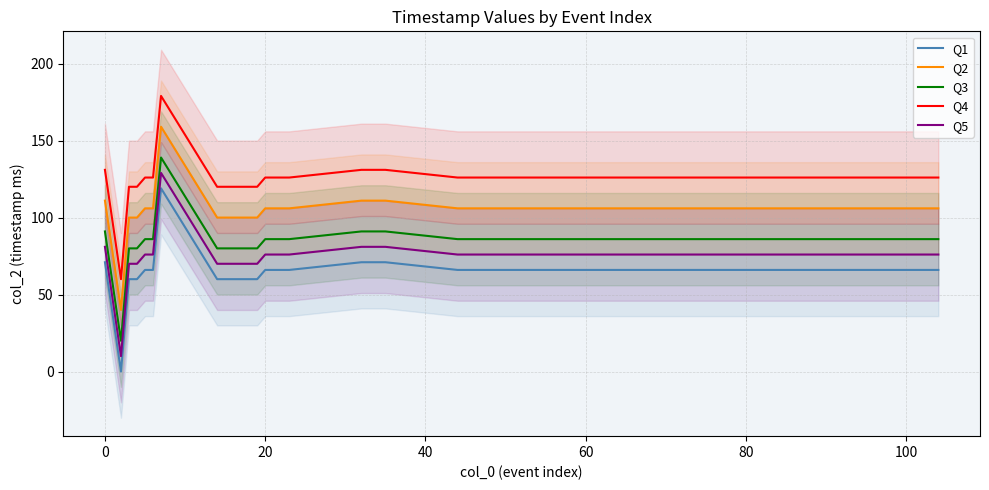

What is the difference between the maximum and second lowest values in the Q2 series?

59